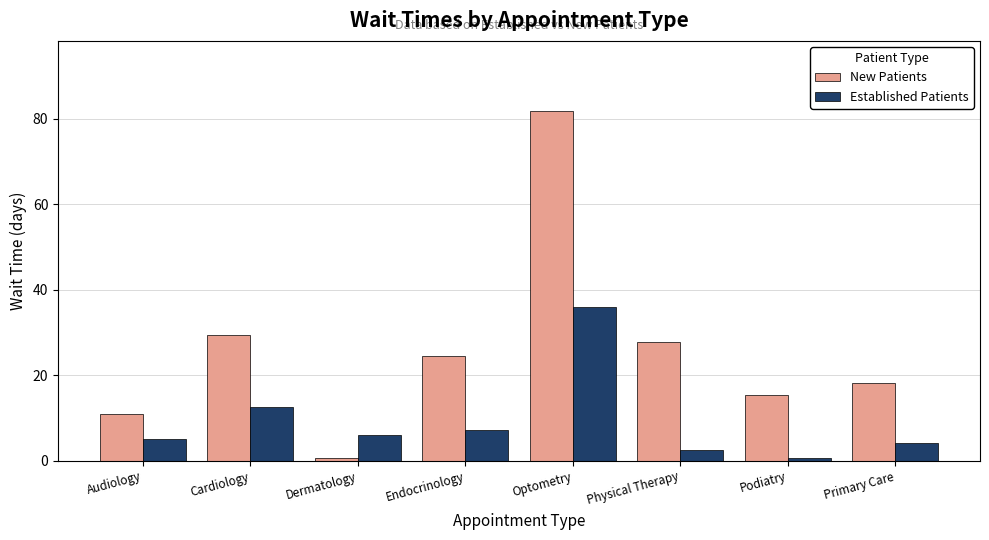

Does the chart contain stacked bars?

No